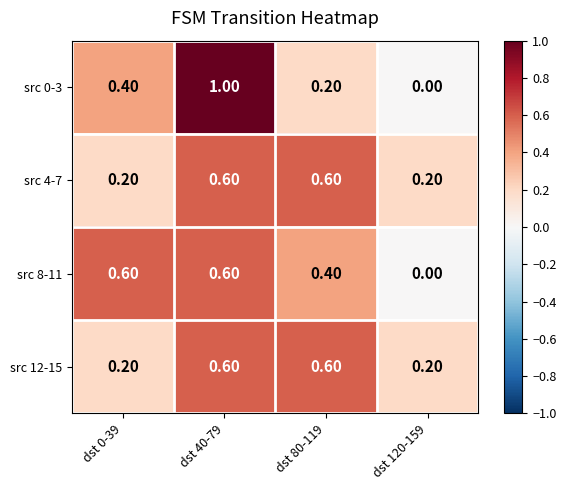

What is the difference between the highest and lowest values at dst 120-159?

0.2